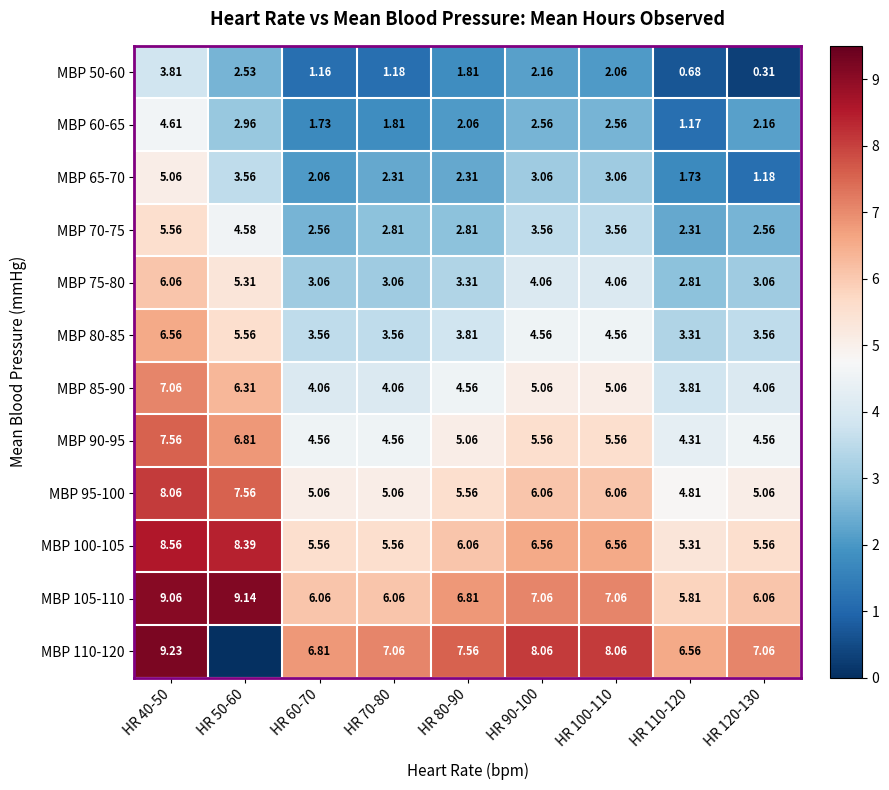

At which label does MBP 90-95 first exceed 5?

HR 40-50